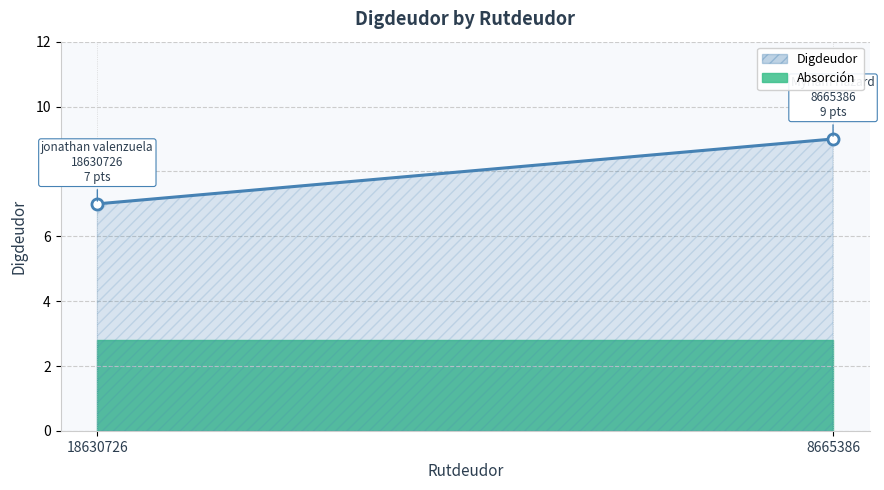

True or false: the data shows 7 at 18630726.

True